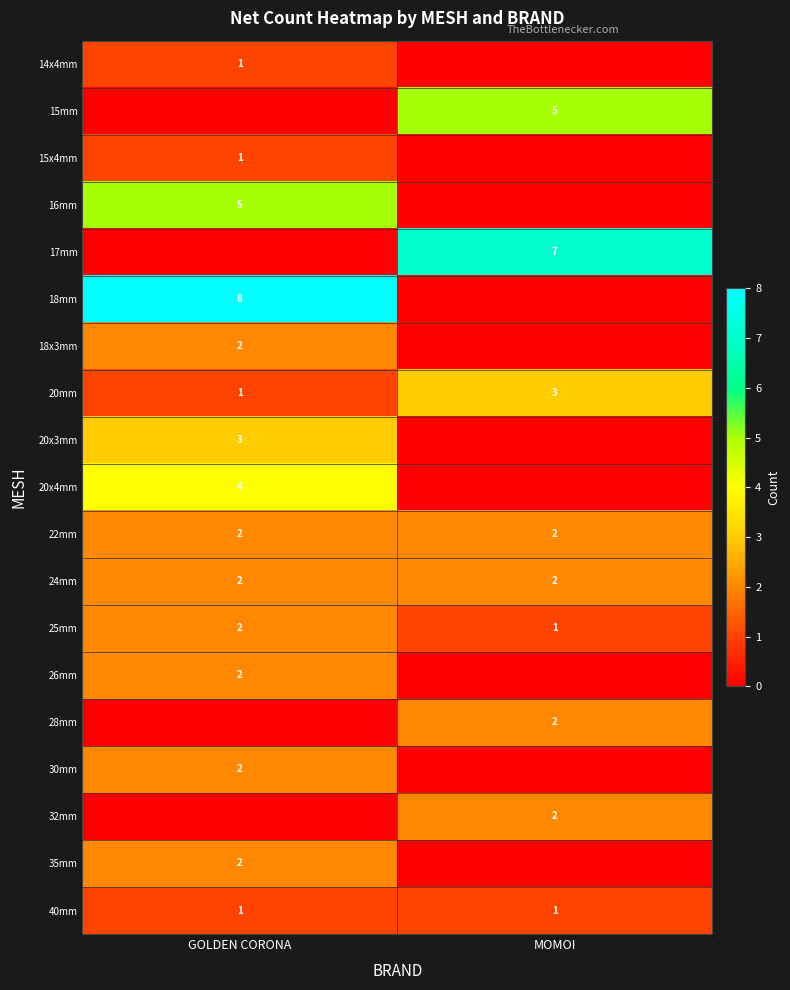

What is the sum of all 25mm values?

3